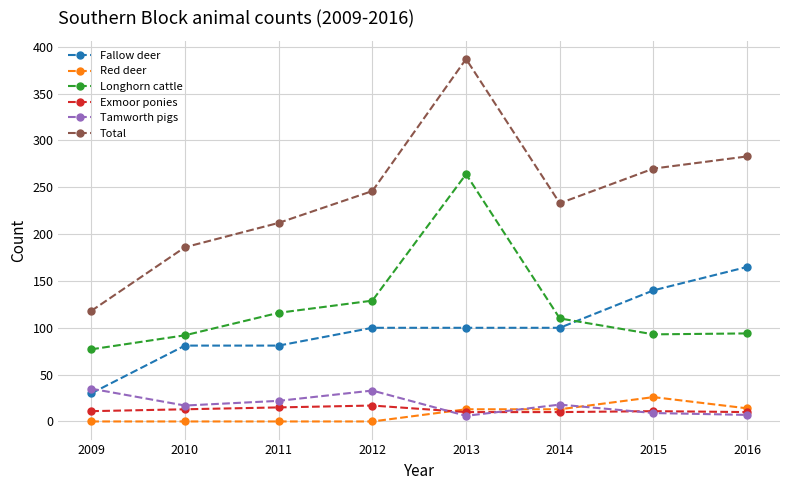

What value does the Fallow deer series have at 2009?

30